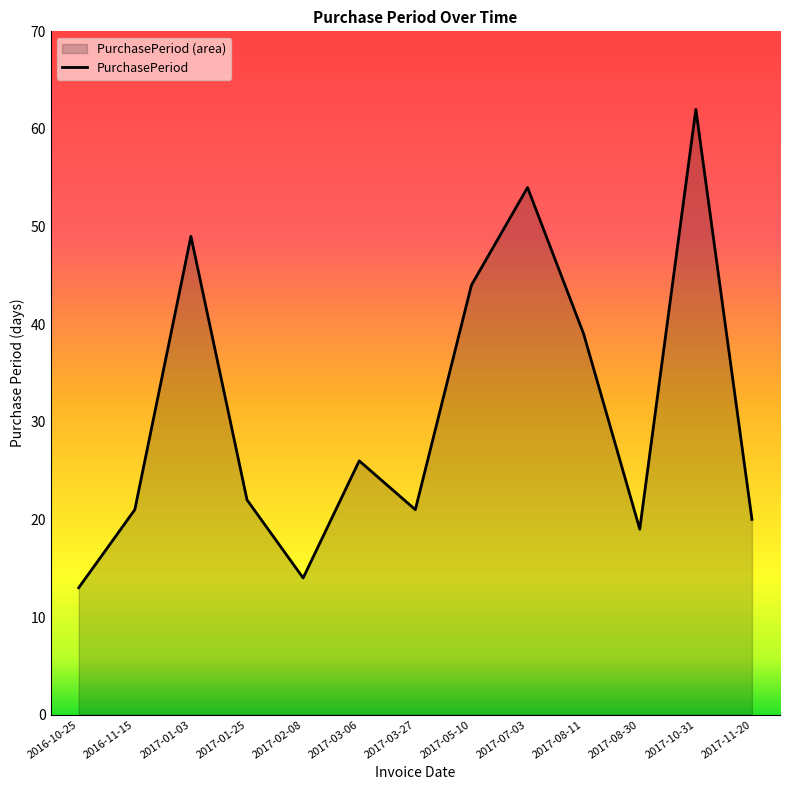

At which category does the data reach its first local valley?

2017-02-08